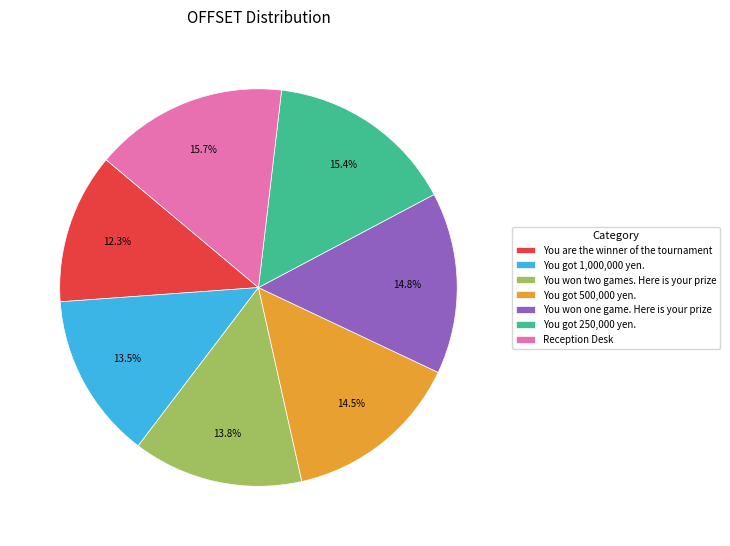

What portion of the pie excludes You won one game. Here is your prize?

85.2%